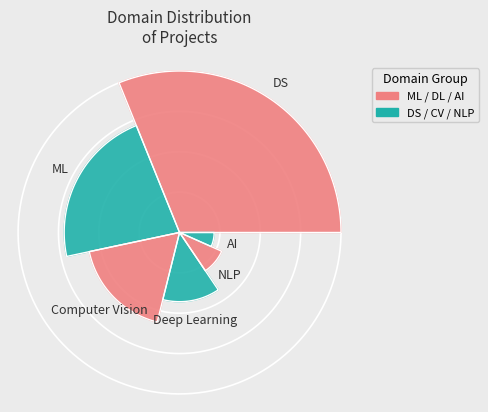

What is the ratio of the value at DS to the value at Computer Vision?

1.8